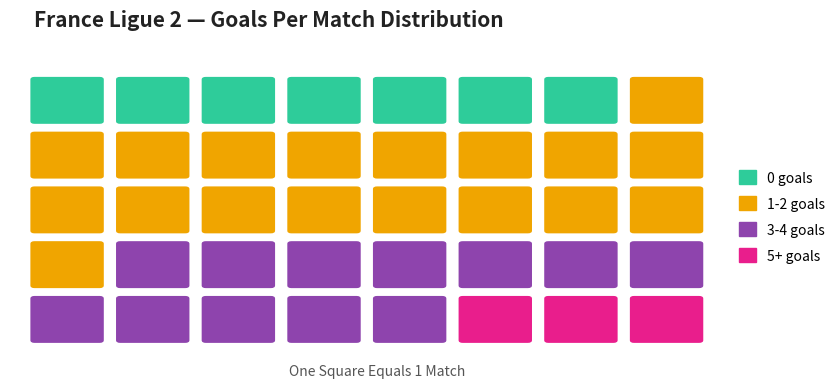

What is the difference between the values at 38 and 24?

2